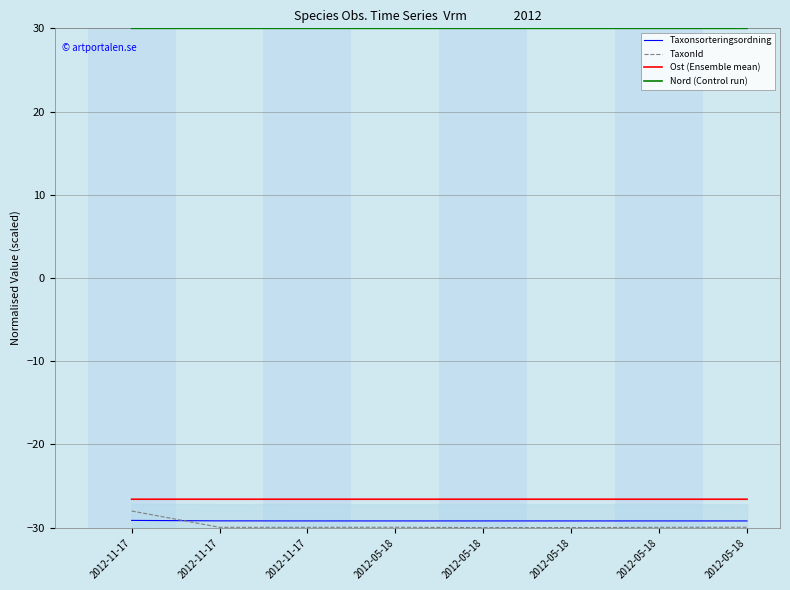

Reading left to right, list all the values displayed in this chart.

Taxonsorteringsordning: 2012-11-17=-29.1	2012-11-17=-29.2	2012-11-17=-29.2	2012-05-18=-29.2	2012-05-18=-29.2	2012-05-18=-29.2	2012-05-18=-29.2	2012-05-18=-29.2
TaxonId: 2012-11-17=-28.0	2012-11-17=-30.0	2012-11-17=-30.0	2012-05-18=-30.0	2012-05-18=-30.0	2012-05-18=-30.0	2012-05-18=-30.0	2012-05-18=-30.0
Ost (Ensemble mean): 2012-11-17=-26.6	2012-11-17=-26.6	2012-11-17=-26.6	2012-05-18=-26.6	2012-05-18=-26.6	2012-05-18=-26.6	2012-05-18=-26.6	2012-05-18=-26.6
Nord (Control run): 2012-11-17=30.0	2012-11-17=30.0	2012-11-17=30.0	2012-05-18=30.0	2012-05-18=30.0	2012-05-18=30.0	2012-05-18=30.0	2012-05-18=30.0